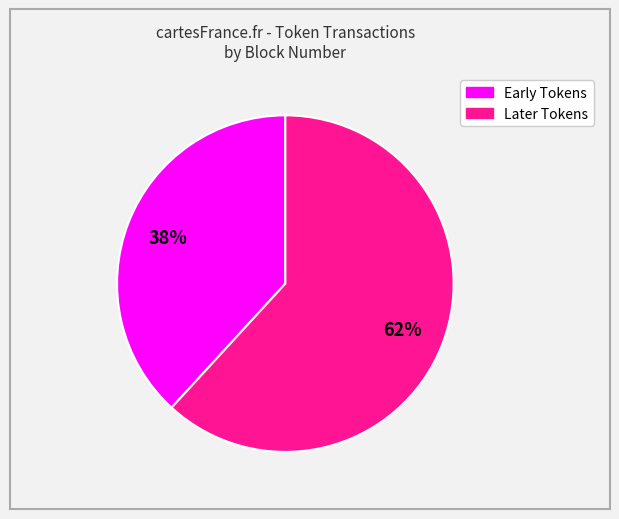

Is there any slice that represents more than half of the pie?

Yes